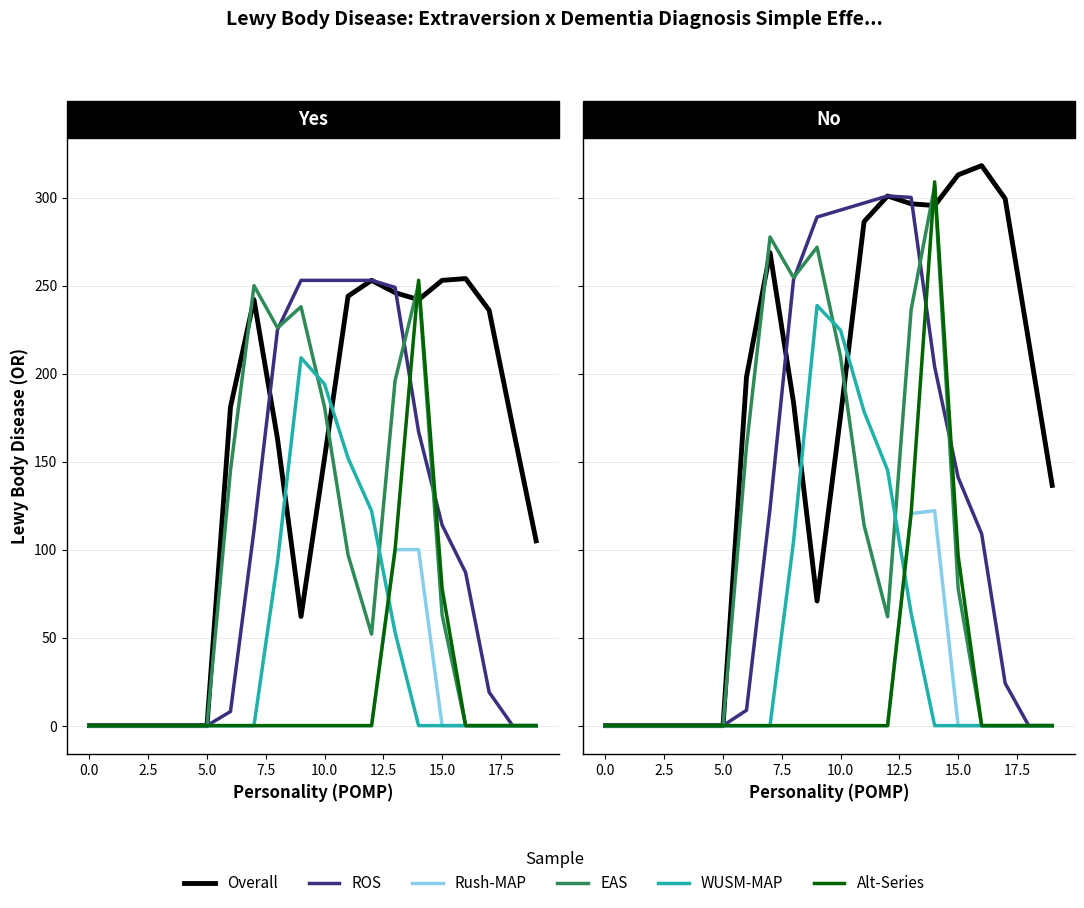

True or false: WUSM-MAP has more than 2 points higher than both neighbors.

False